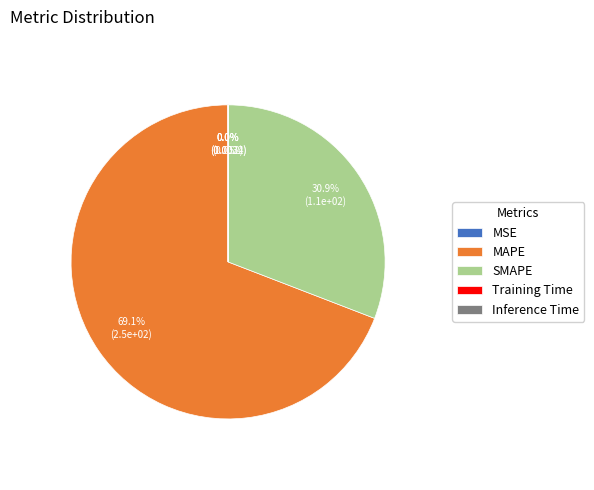

What is the majority slice?

MAPE